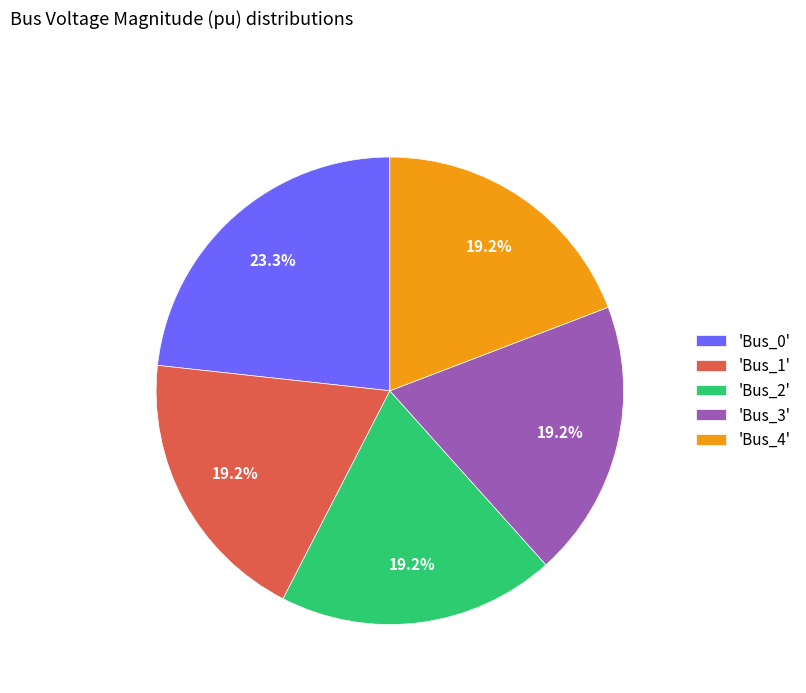

Which category has the biggest portion of the pie?

'Bus_0'